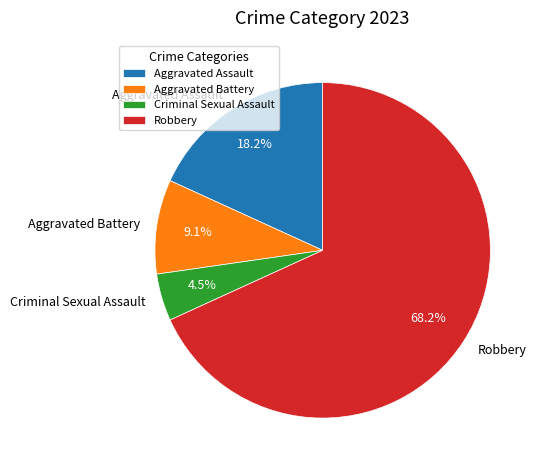

What percentage do Robbery and Criminal Sexual Assault together represent?

72.7%